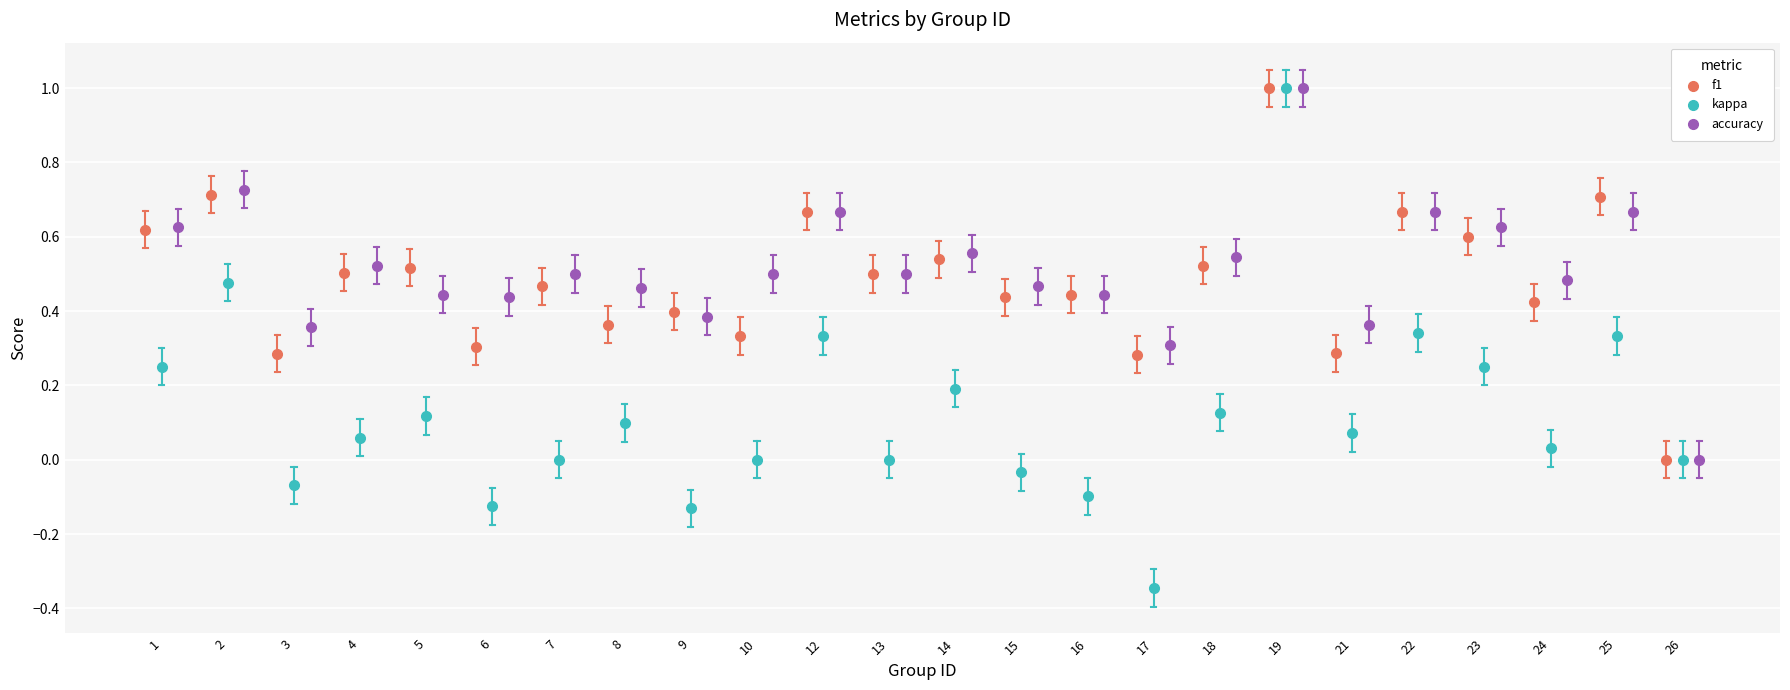

Which series has the widest spread of Y values?

kappa